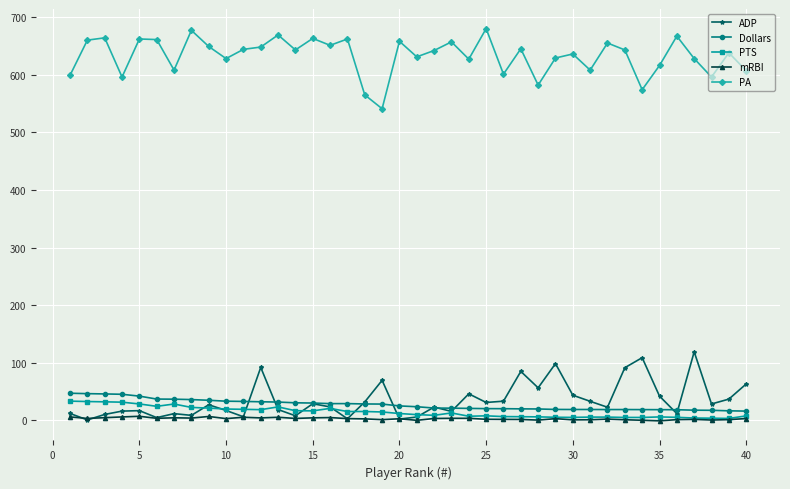

True or false: PA and PTS intersect in this chart.

False